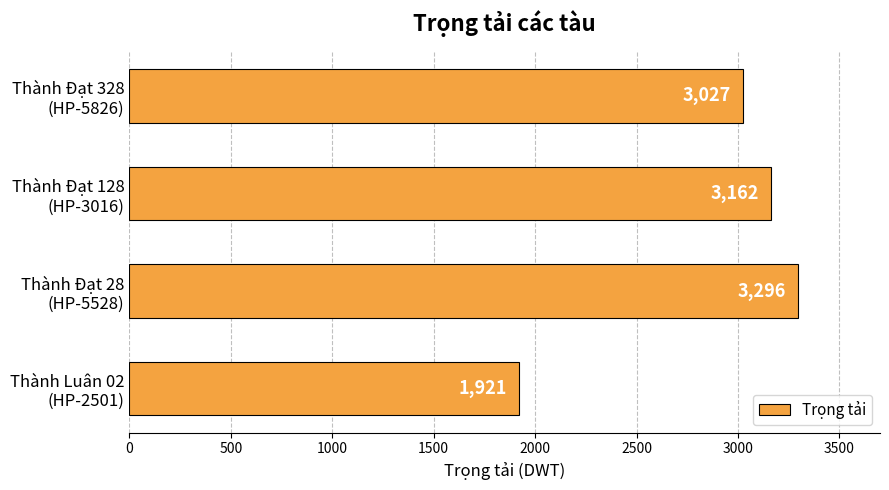

What is the sum of all values?

11406